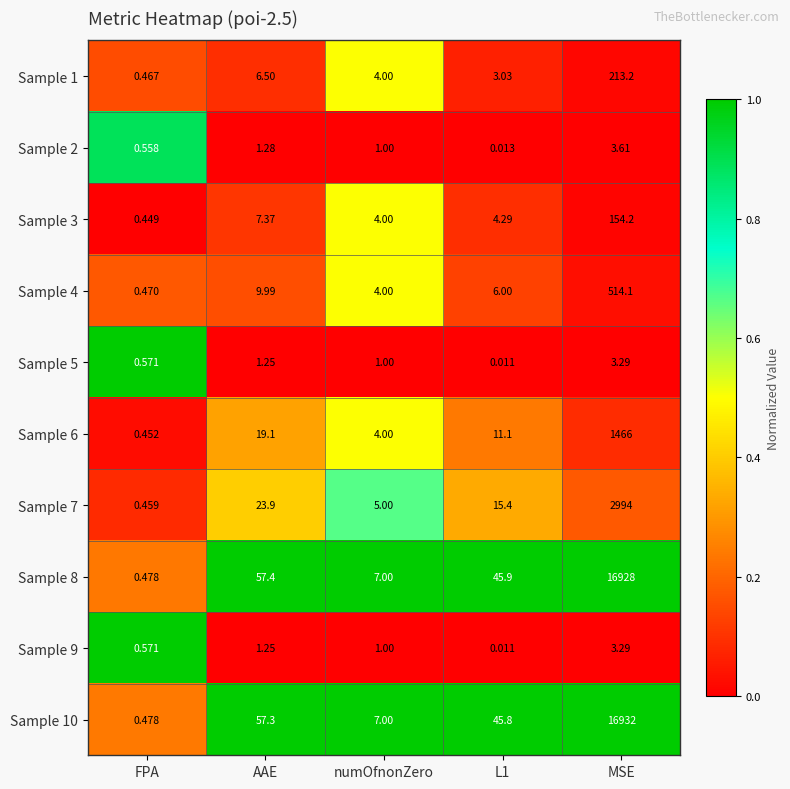

What is the total value across all series at MSE?

39211.7